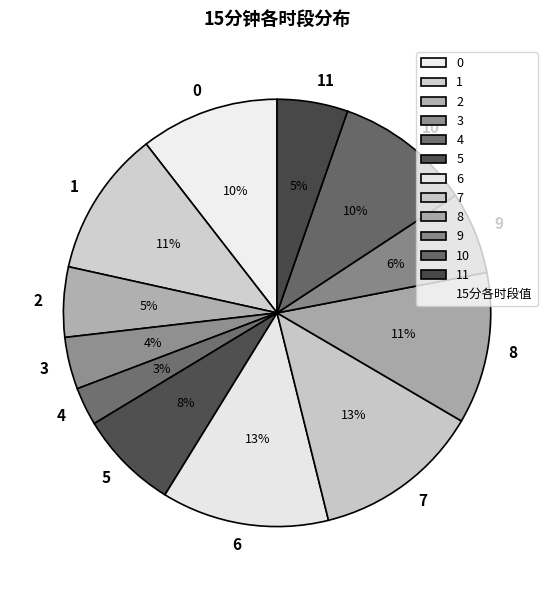

Is the sum of 8 and 10 greater than half?

No